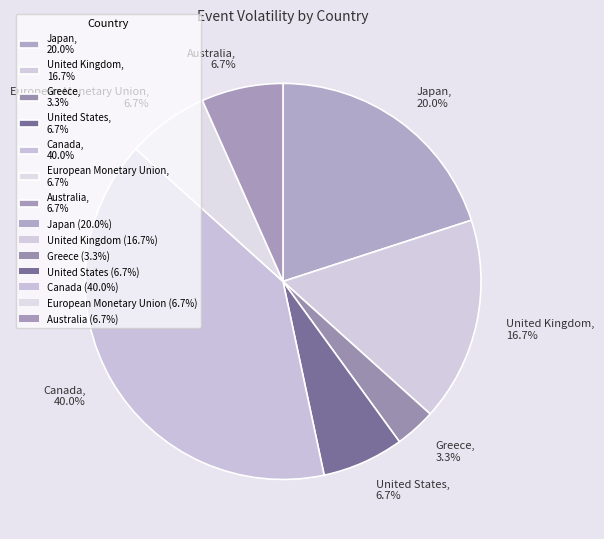

To the nearest percent, what portion does European Monetary Union represent?

7%